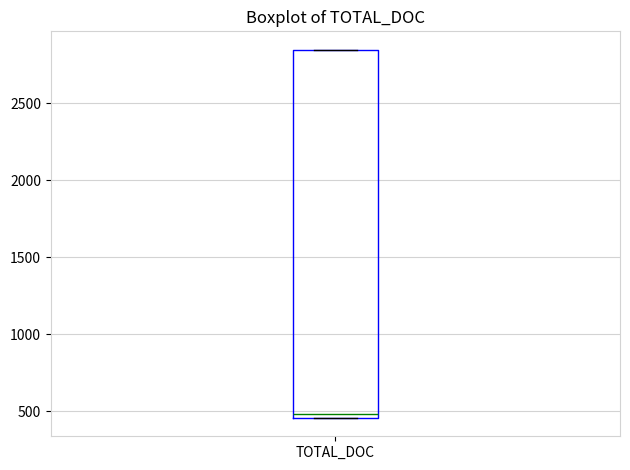

Transcribe this box plot: give where the median line is, the range the box spans, and where the two whiskers end, as read against the y-axis. The values are not printed on the chart, so give them approximately, as read against the axis.

median 500, box 450 to 2850, whiskers 450 to 2850